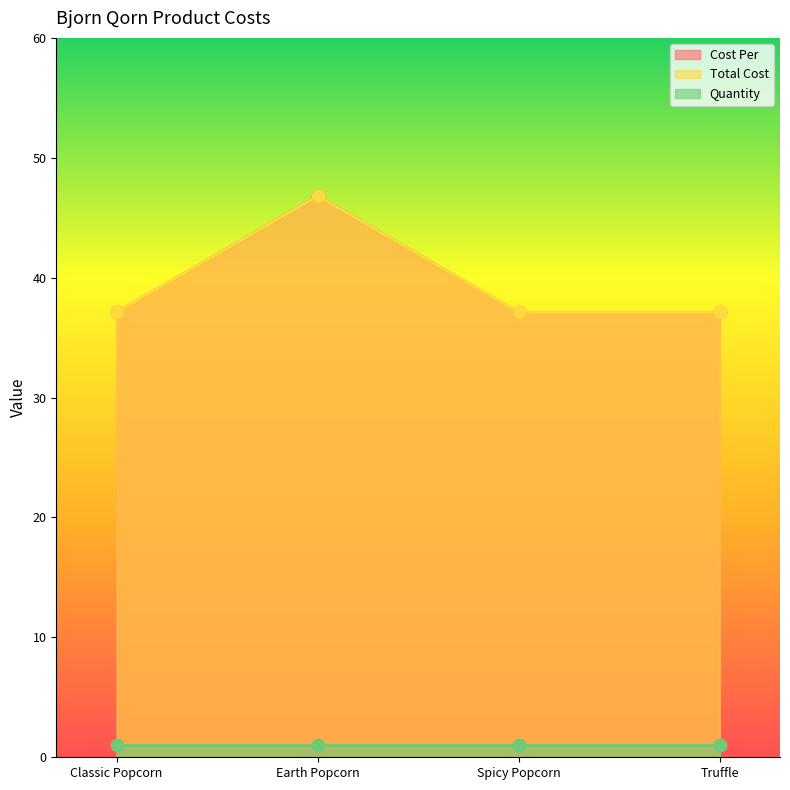

Which series has the largest total across all categories?

Cost Per